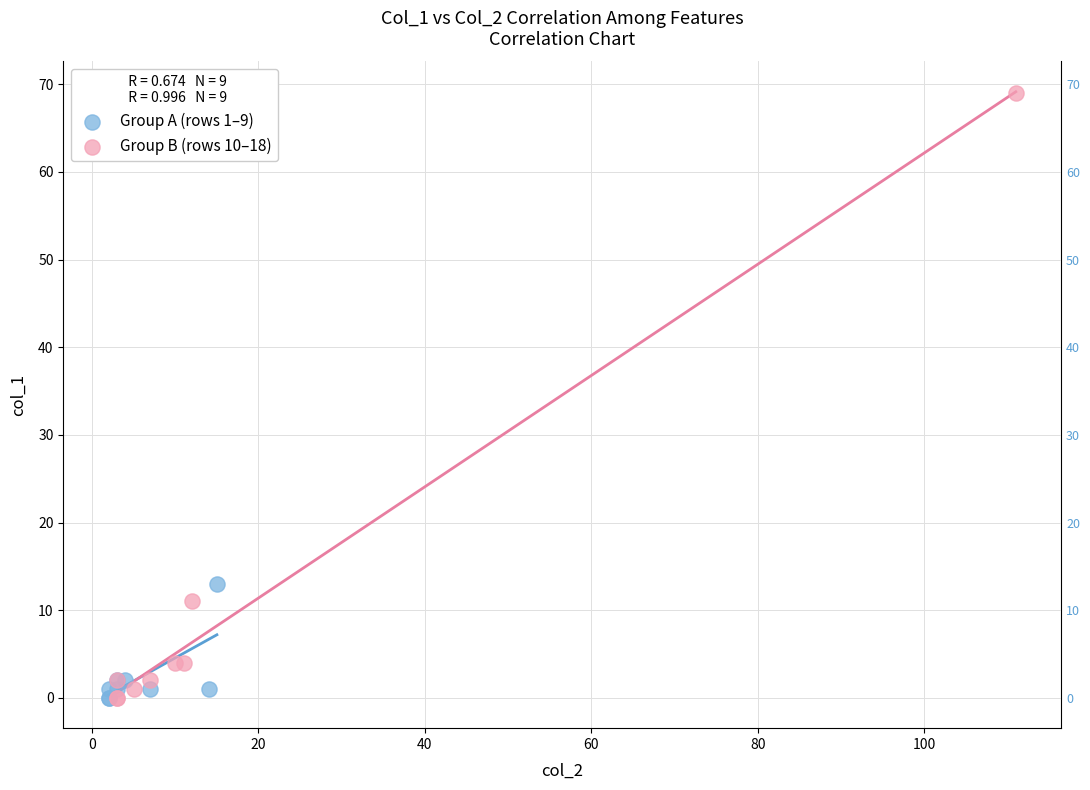

Which series reaches the maximum Y coordinate?

Group B (rows 10–18)